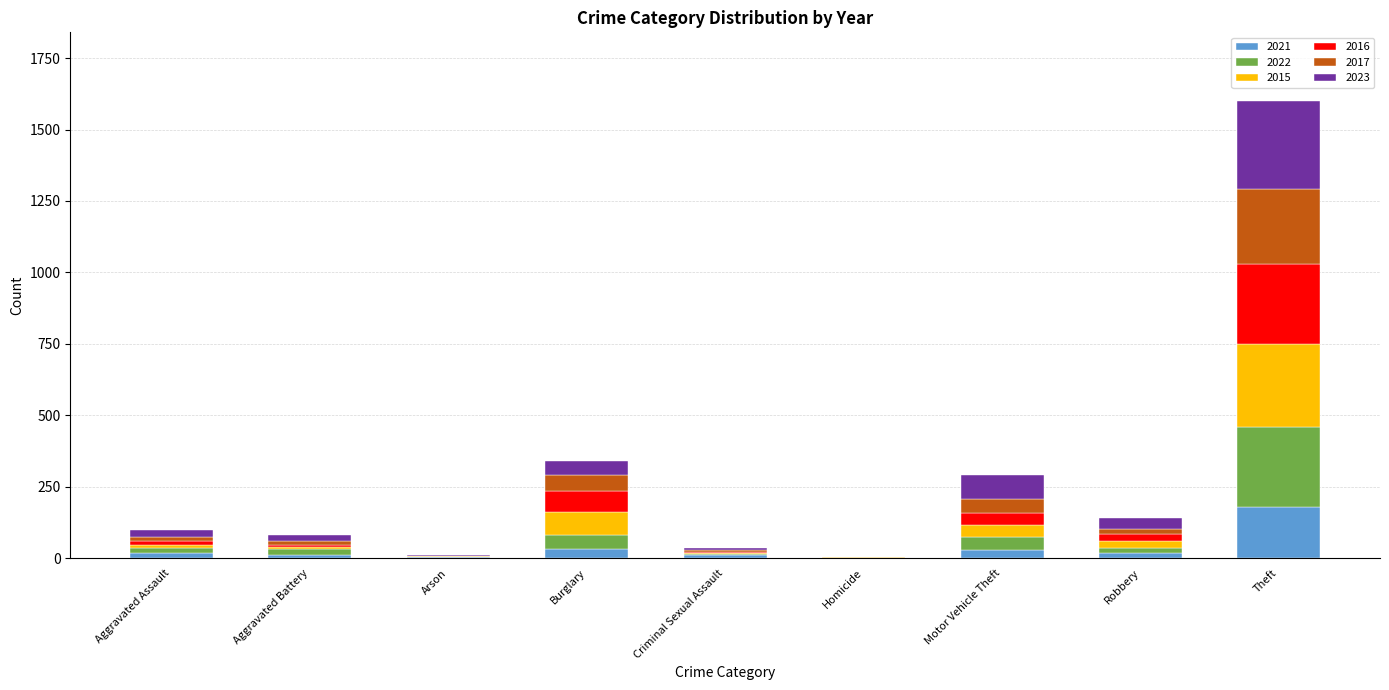

What is the maximum value for 2021?

179